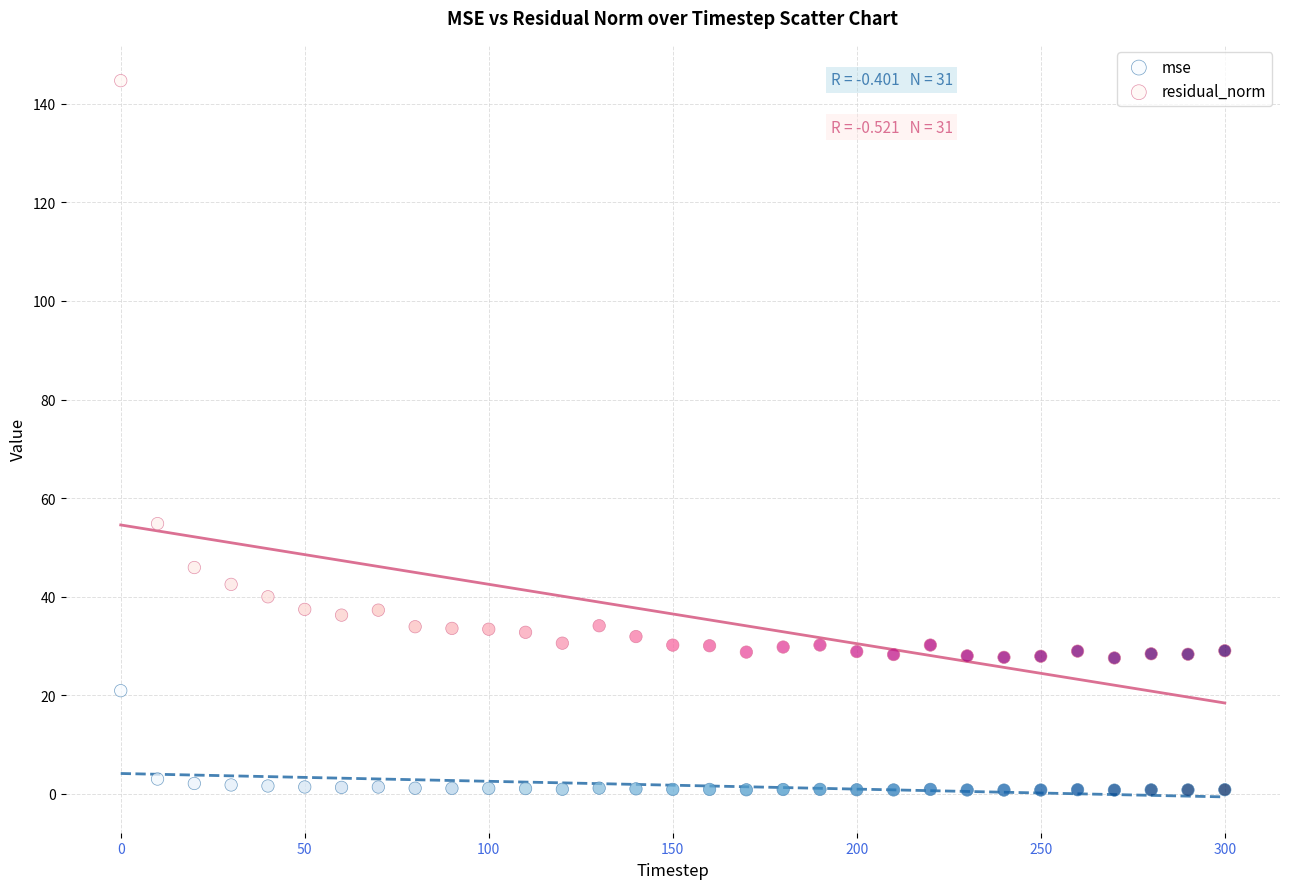

Which series contains the lowest Y value?

mse